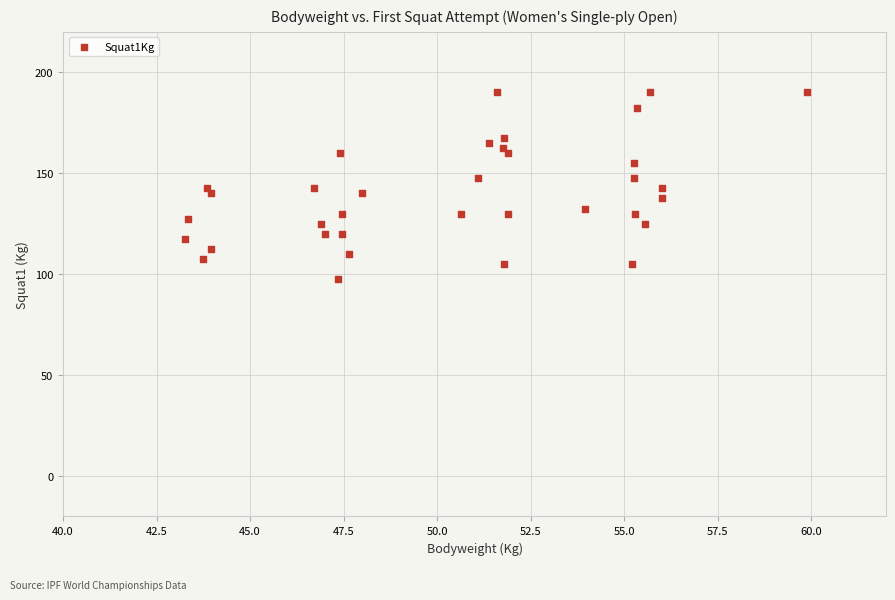

What is the range of Y values (max minus min)?

92.5